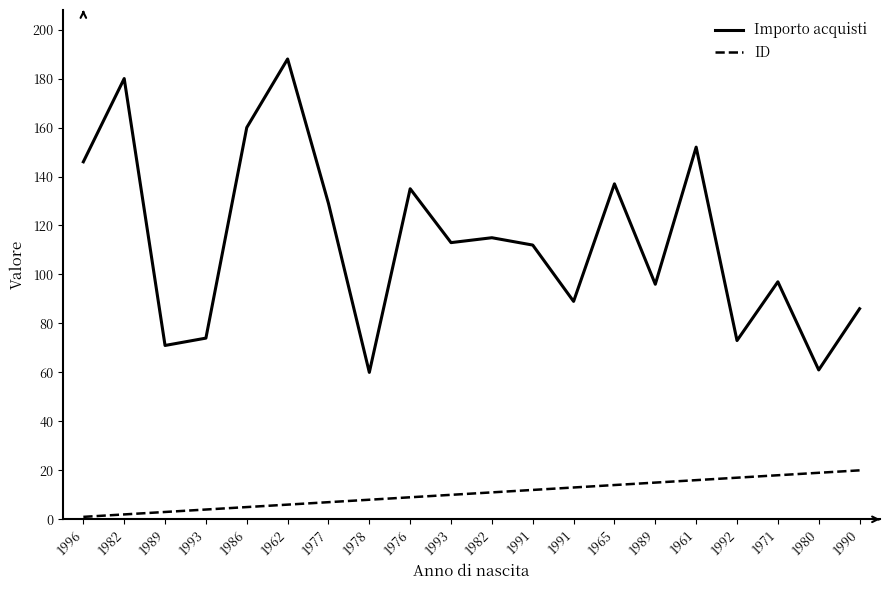

Does the chart display data point markers on the line(s)?

No